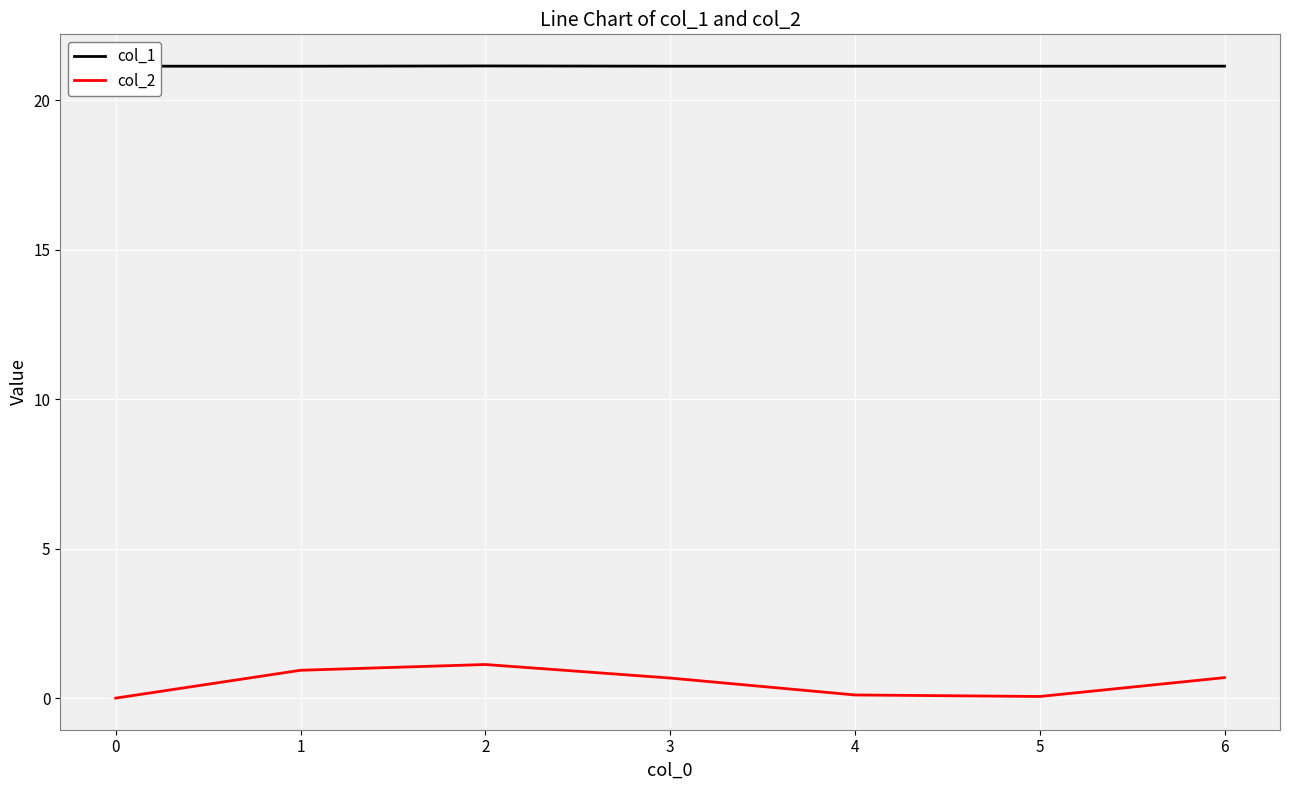

True or false: col_2 has a value of 0.1 at 4.

True